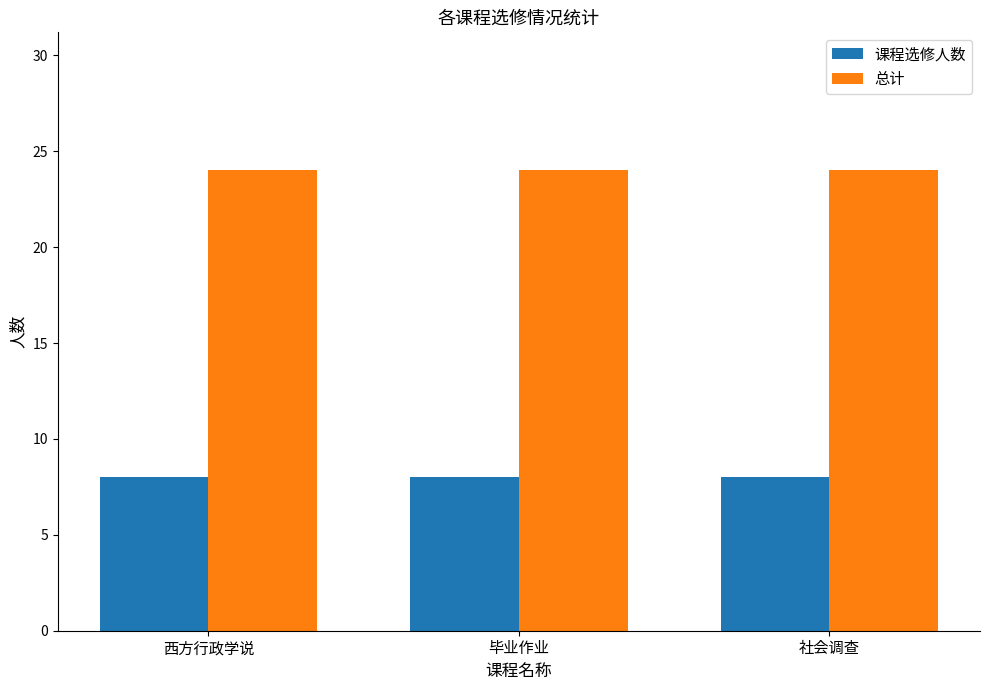

What is the maximum value shown in the chart?

24